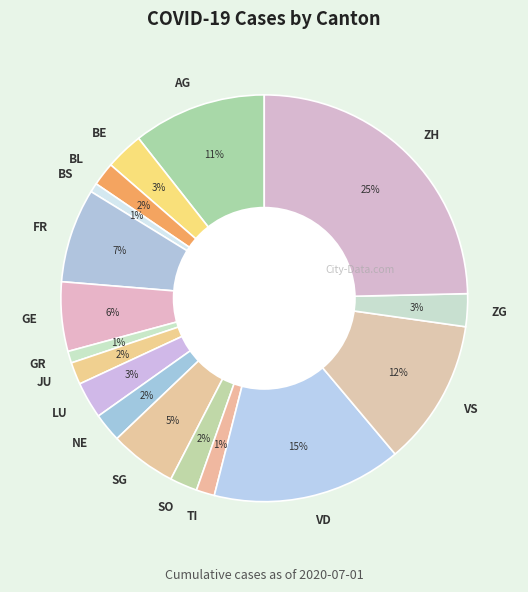

How many segments does this pie chart have?

17